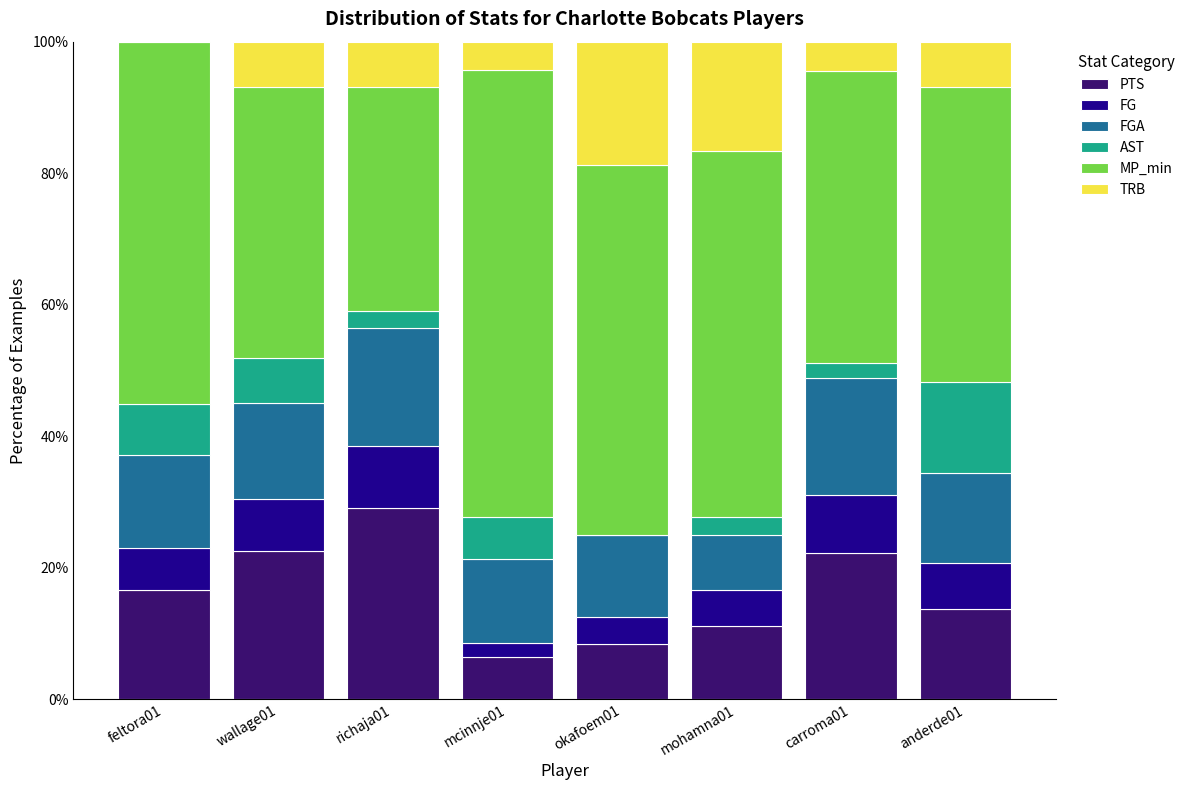

Are the bars horizontal?

No